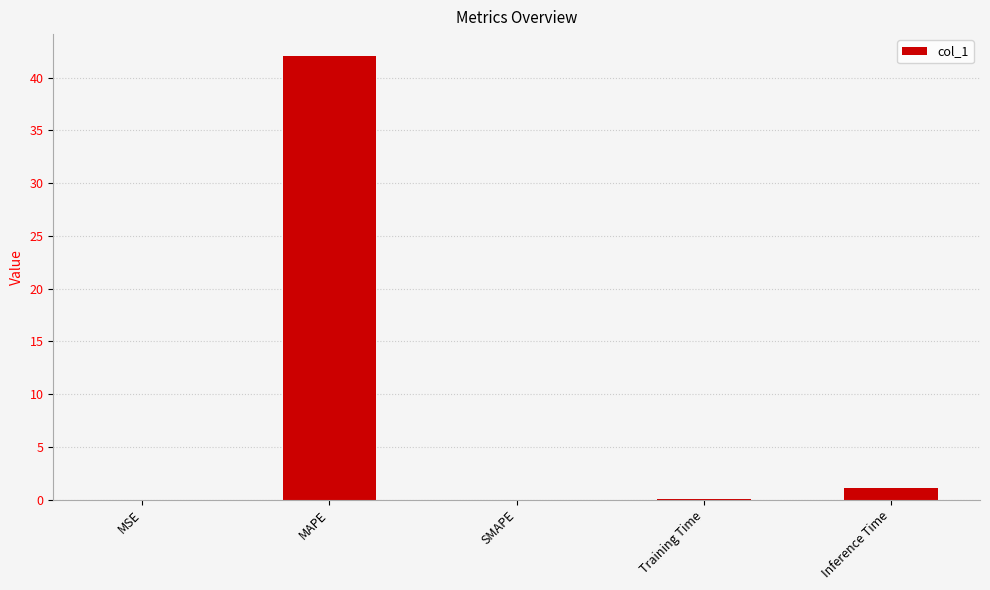

Where is the data nearest to the value 21?

Inference Time